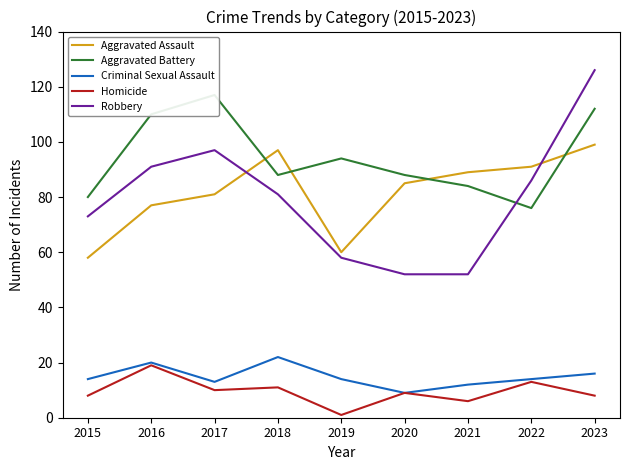

Is the value of Homicide at 2021 greater than the value of Aggravated Battery at 2016?

No